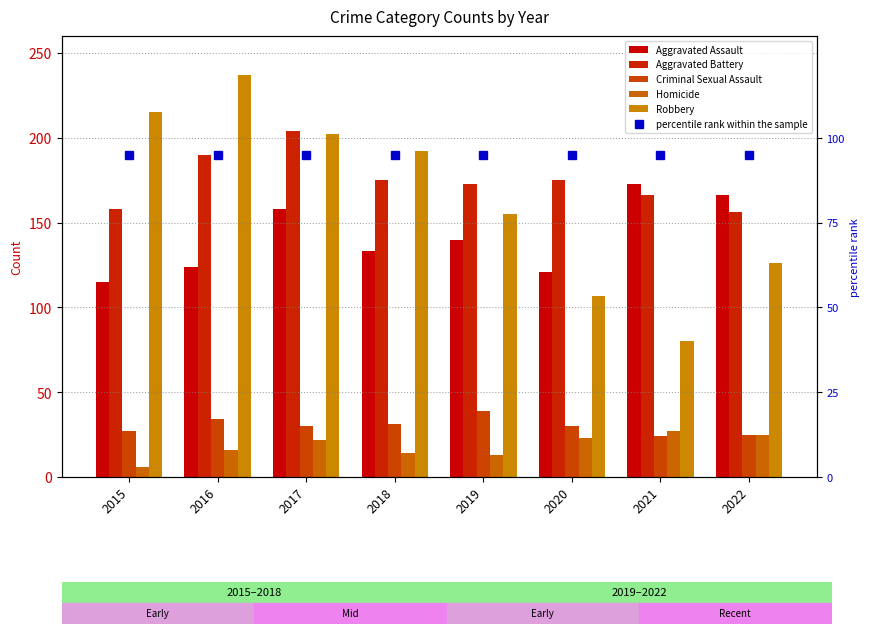

At which label does Aggravated Battery reach its minimum?

2022